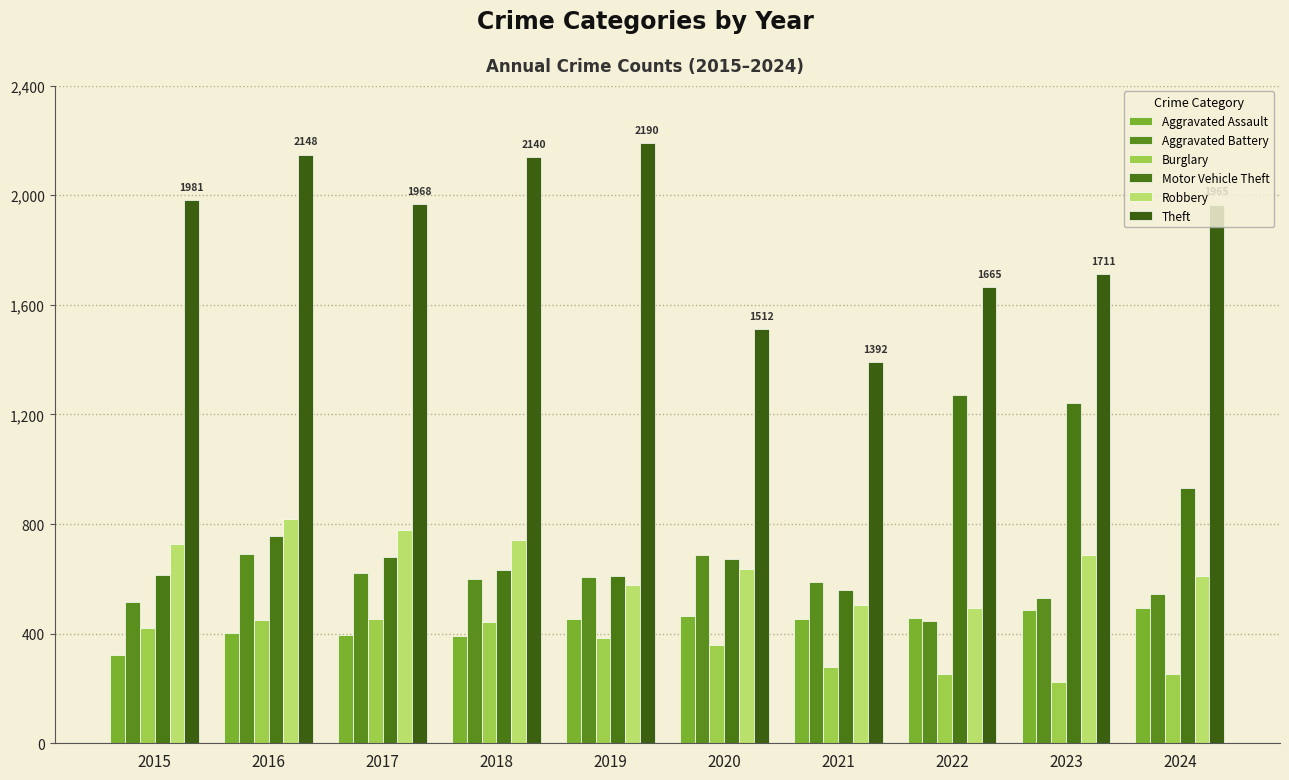

Is the value of Motor Vehicle Theft at 2016 greater than the value of Aggravated Assault at 2020?

Yes